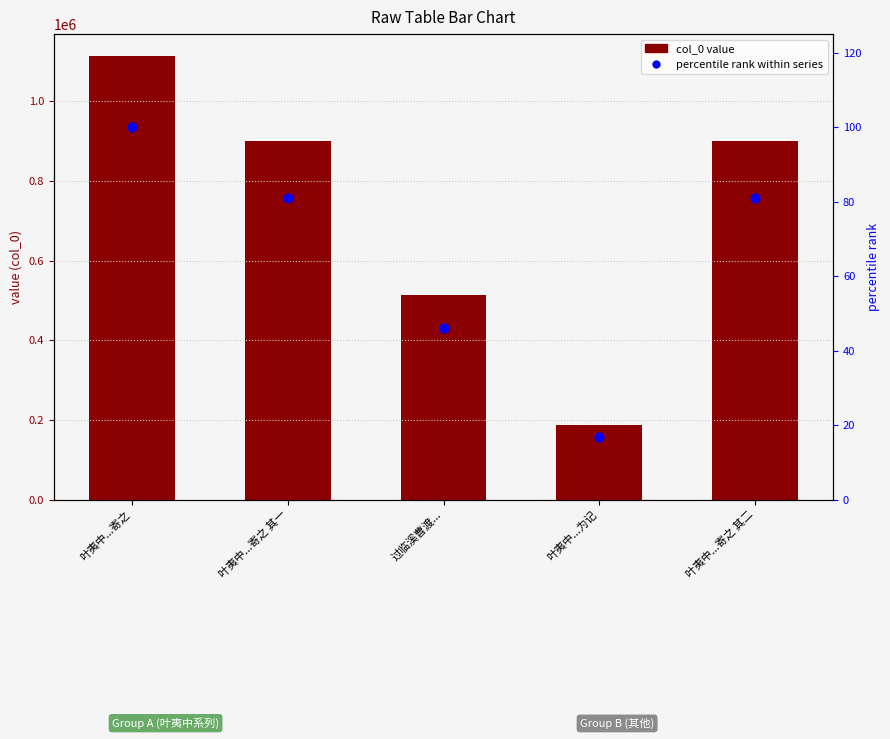

What are all the series names shown in the legend?

col_0, percentile rank within series